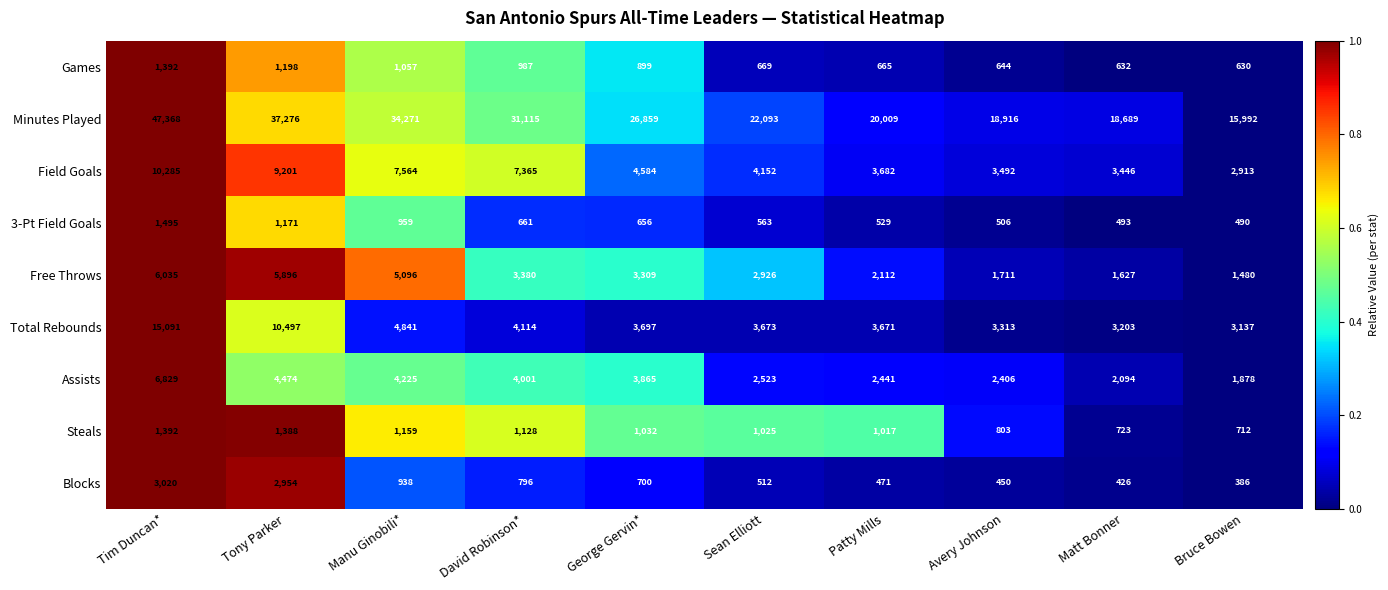

Rank the series at David Robinson* from highest to lowest value.

Minutes Played, Field Goals, Total Rebounds, Assists, Free Throws, Steals, Games, Blocks, 3-Pt Field Goals